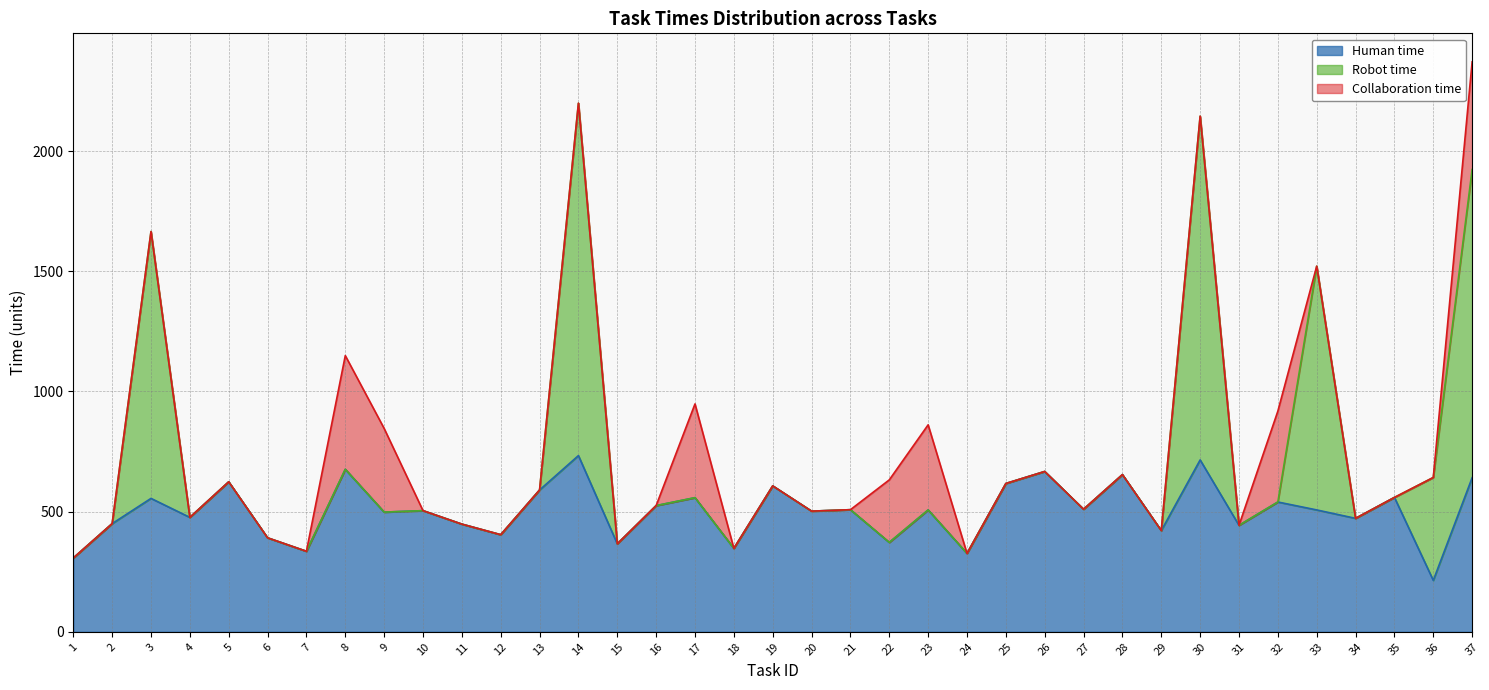

Where is the first local minimum for Human time?

4